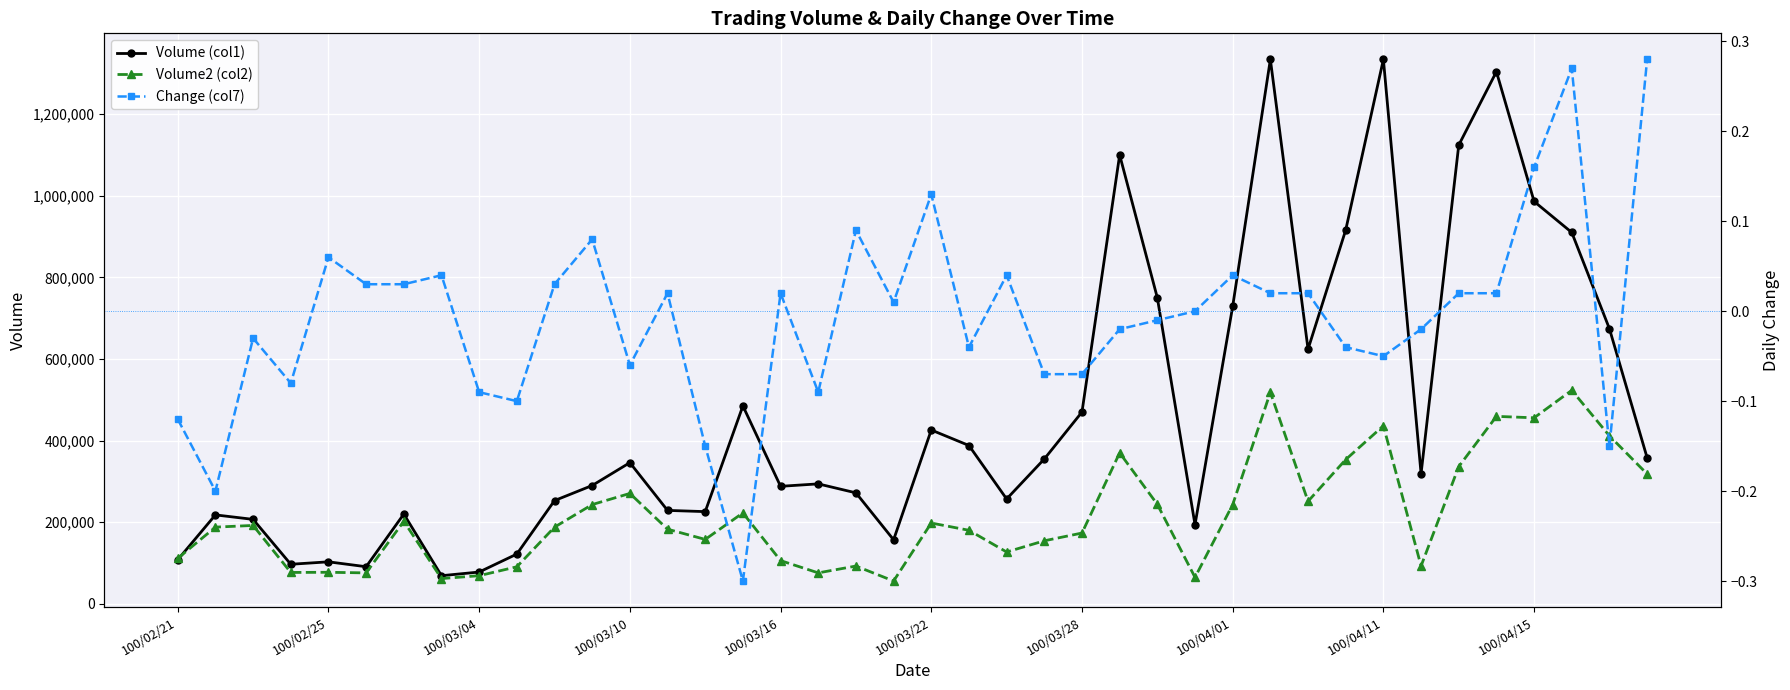

What is the maximum value for Volume (col1)?

1334000